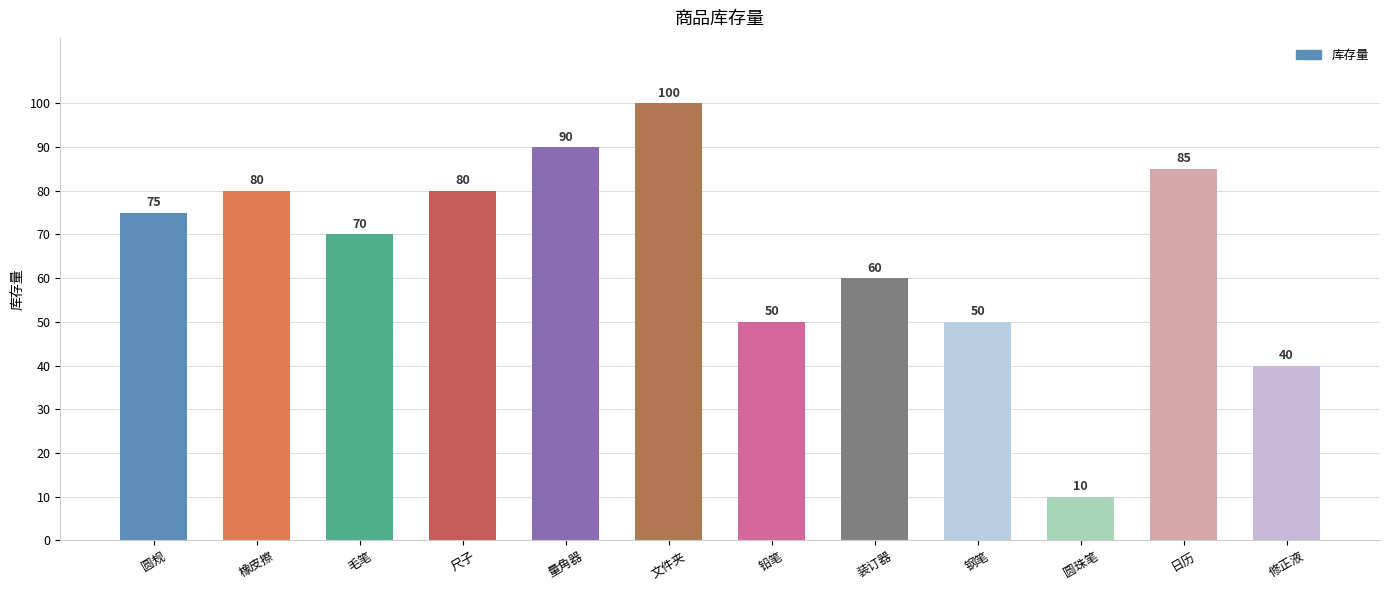

What value does the data have at 修正液, to the nearest 5?

40